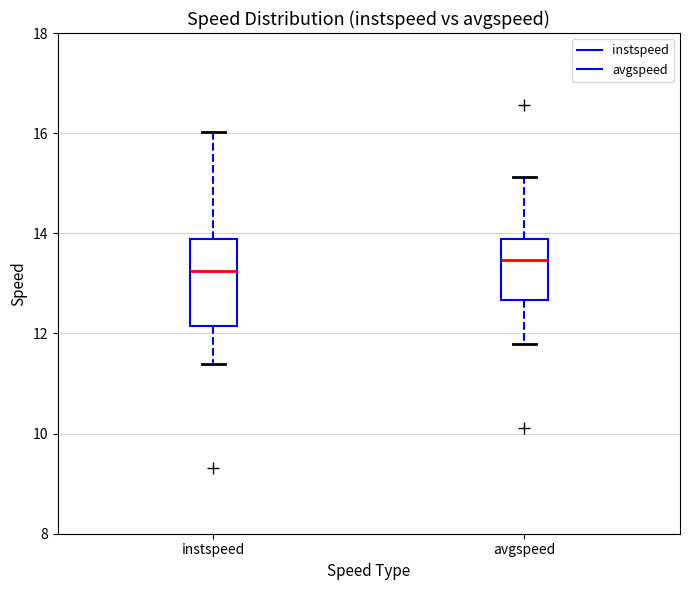

Where does the upper whisker of the box for instspeed end on the y-axis? The values are not printed on the chart, so give them approximately, as read against the axis.

16.0